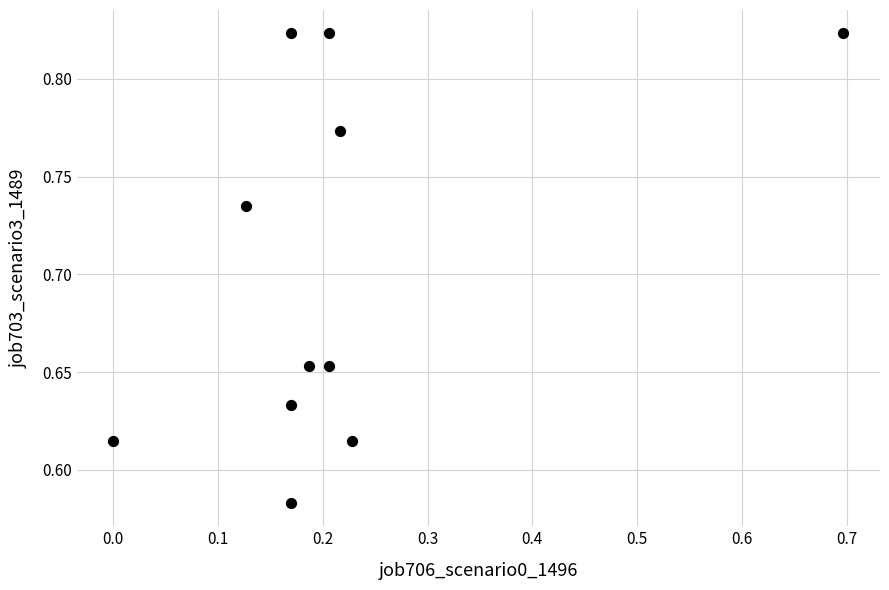

Count the number of points in this scatter plot.

11